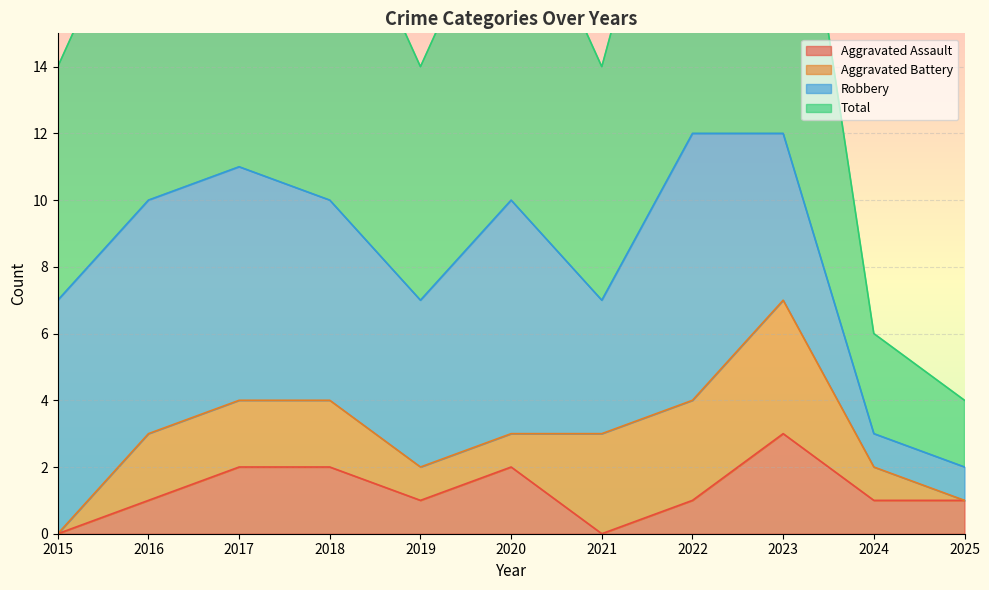

True or false: Aggravated Assault has a value of 1 at 2025.

True